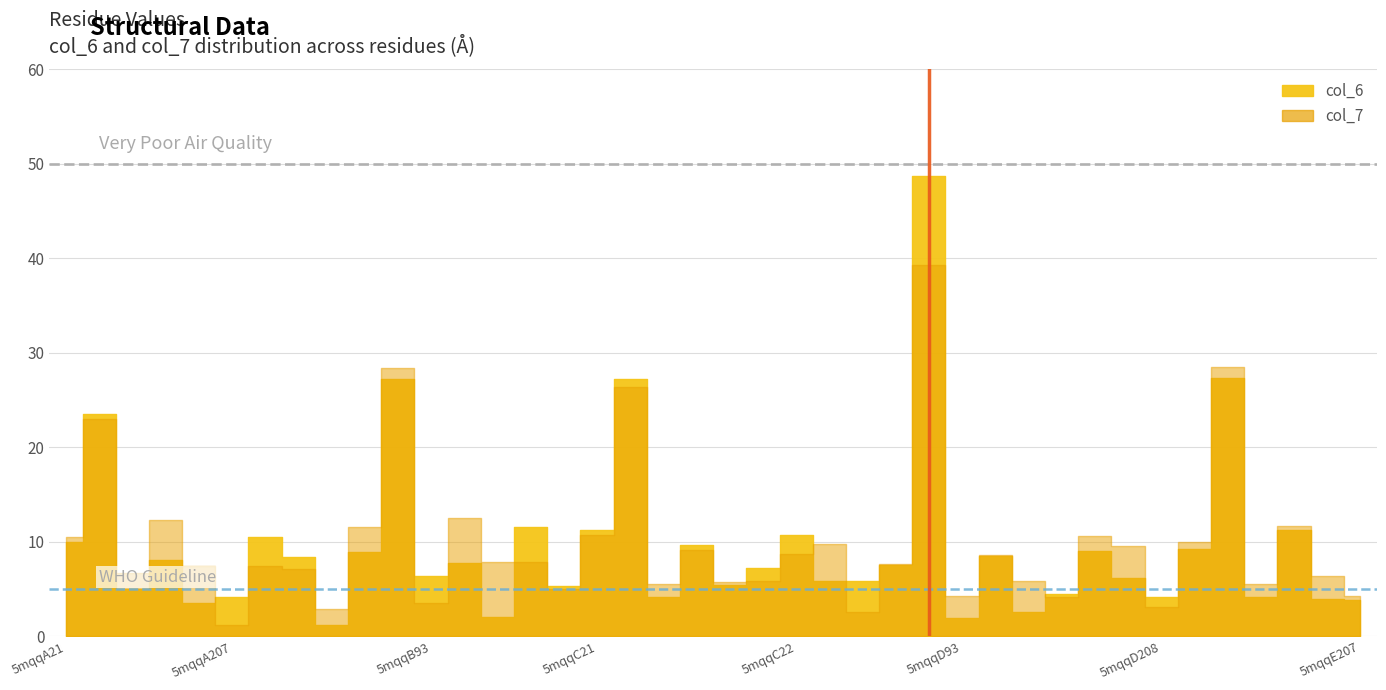

Read the col_6 value at 5mqqC22.

10.7